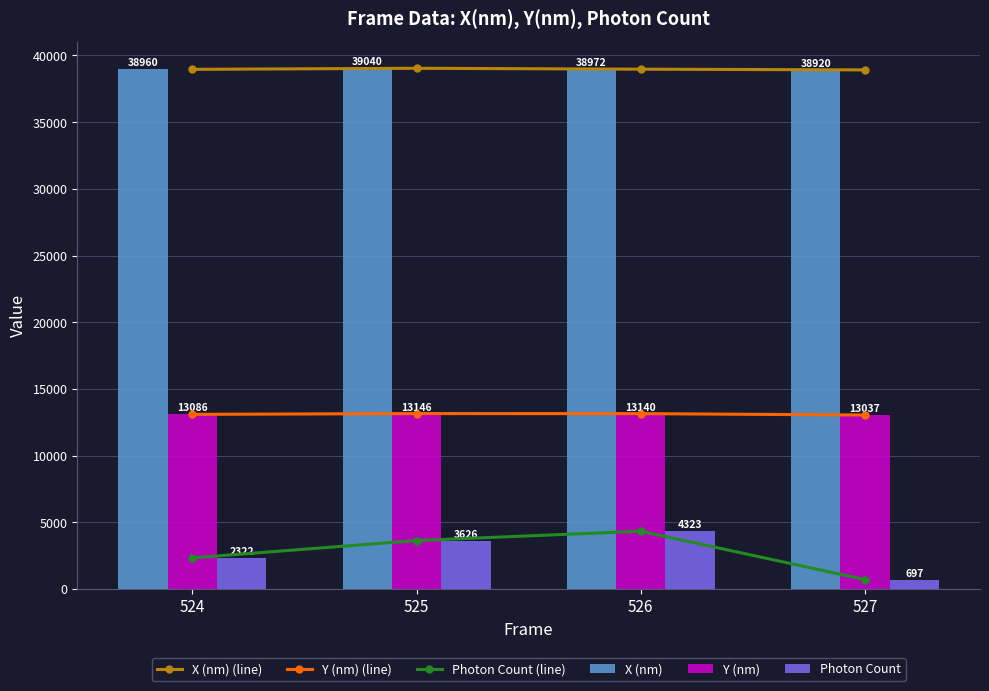

Where does the Photon Count (line) series first go above 3625?

525